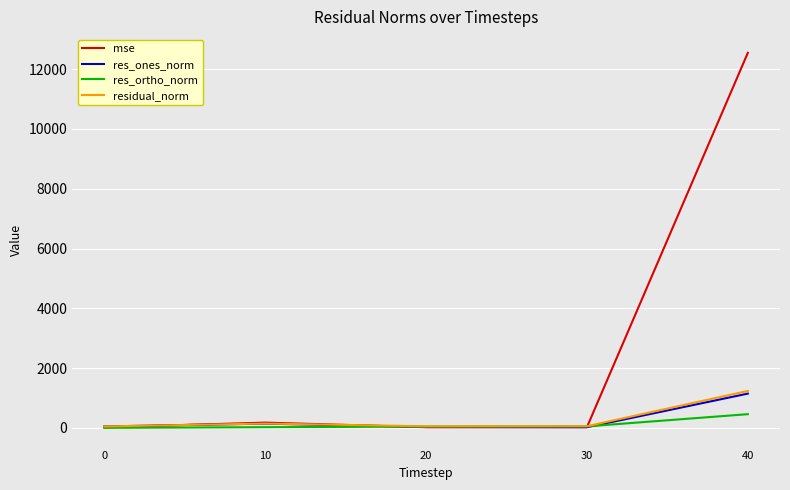

Does the chart display data point markers on the line(s)?

No